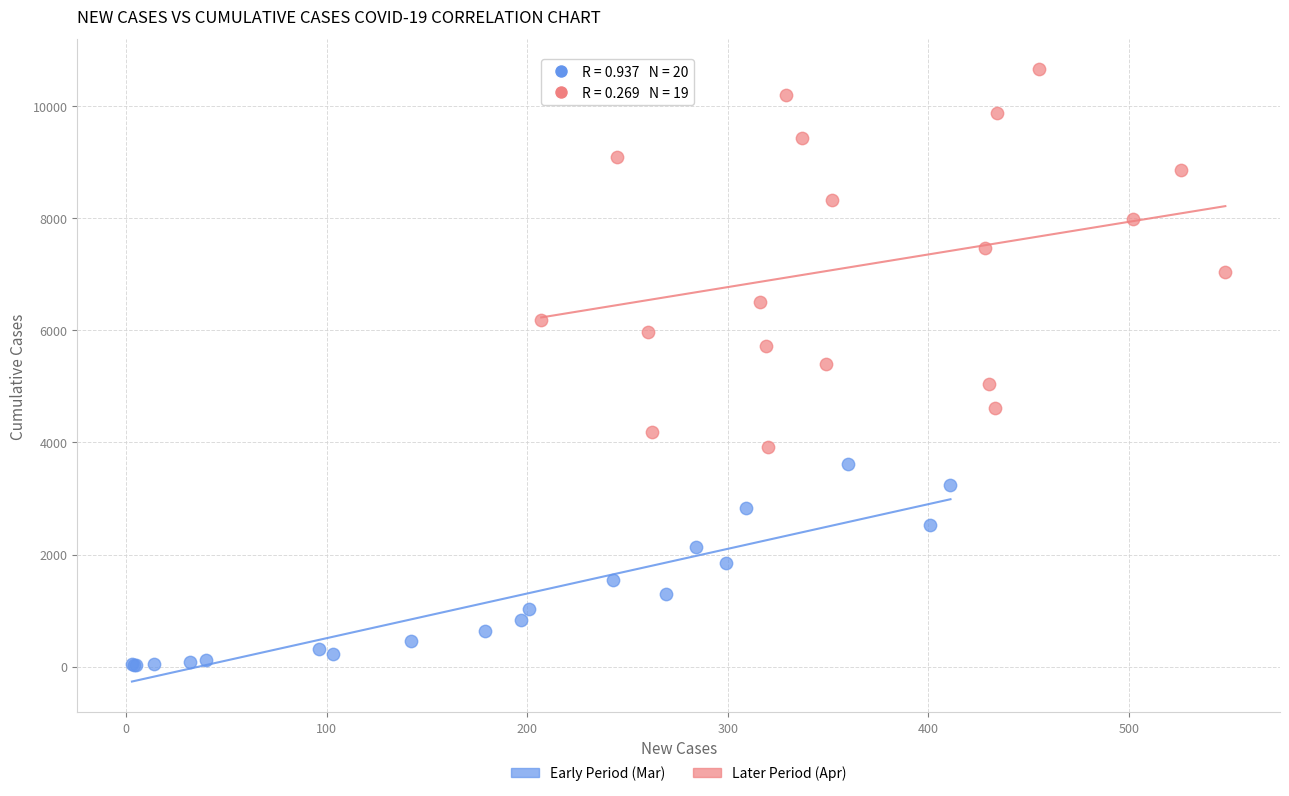

Which series contains the highest Y value?

Later Period (Apr)